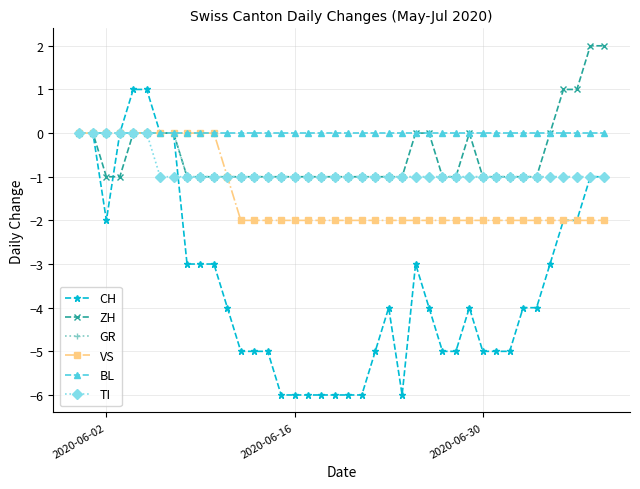

What is the minimum value shown in the chart?

-6